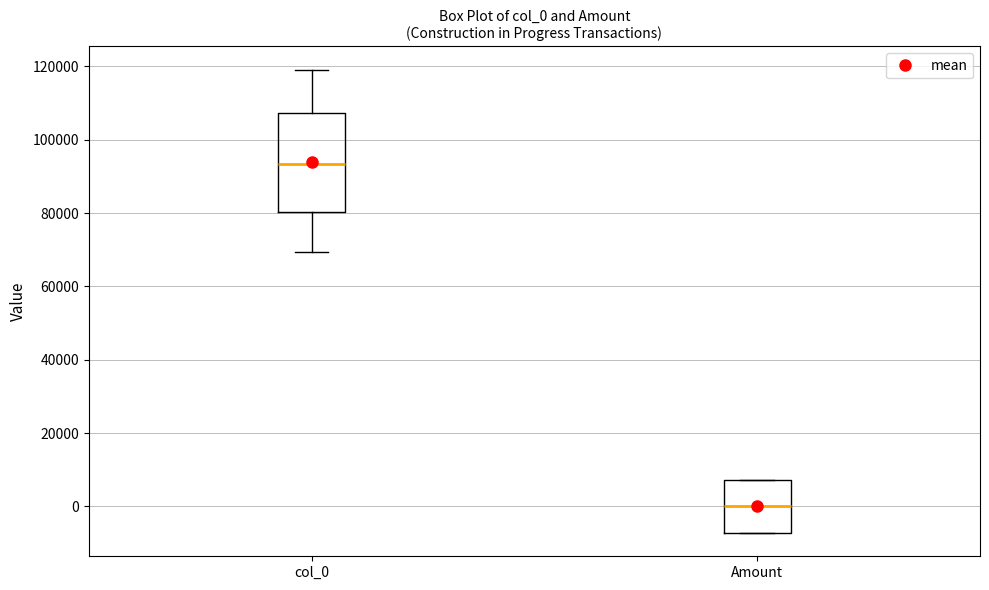

Where is the lower edge of the box for col_0 on the y-axis? The values are not printed on the chart, so give them approximately, as read against the axis.

80000